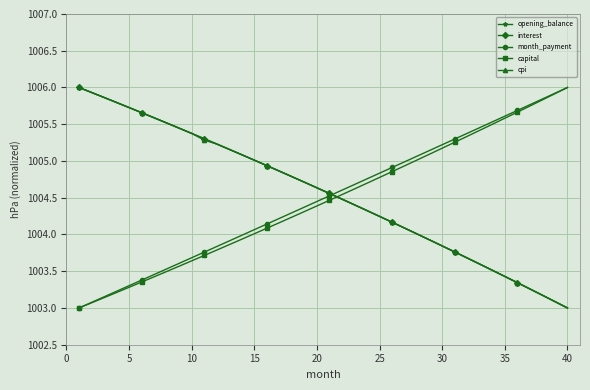

What is the smallest value displayed?

1003.0